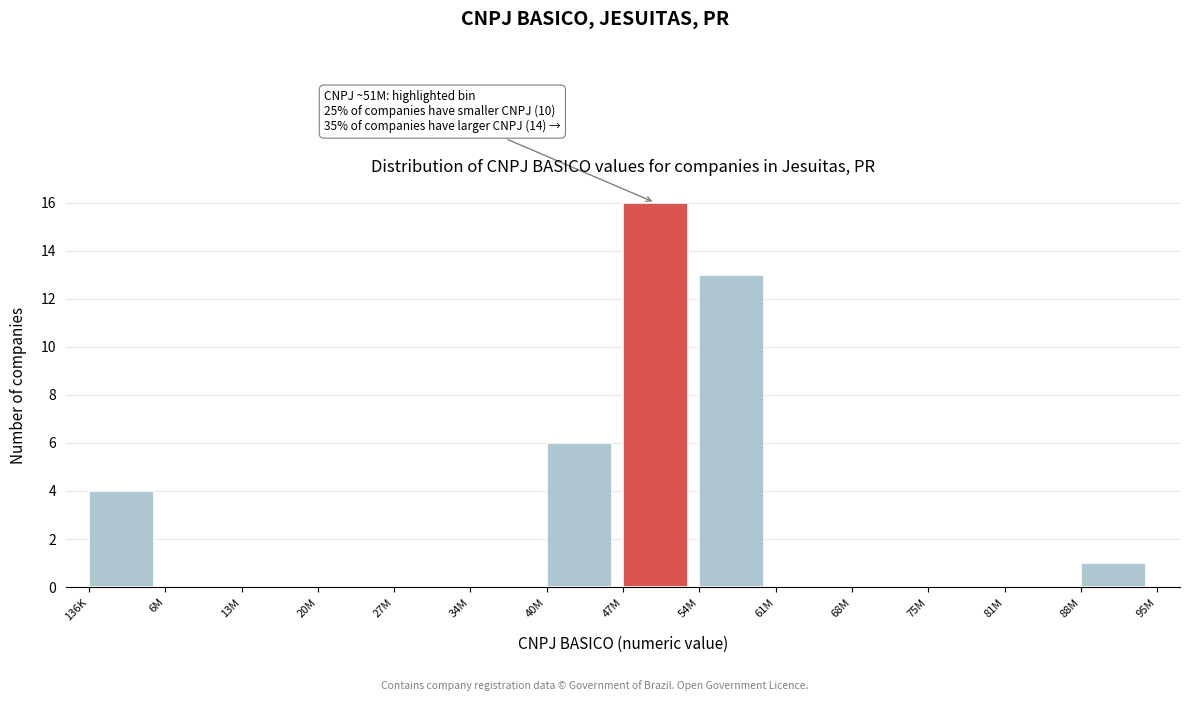

Reading left to right, list all the values displayed in this chart.

136K=4	6M=0	13M=0	20M=0	27M=0	34M=0	40M=6	47M=16	54M=13	61M=0	68M=0	75M=0	81M=0	88M=1